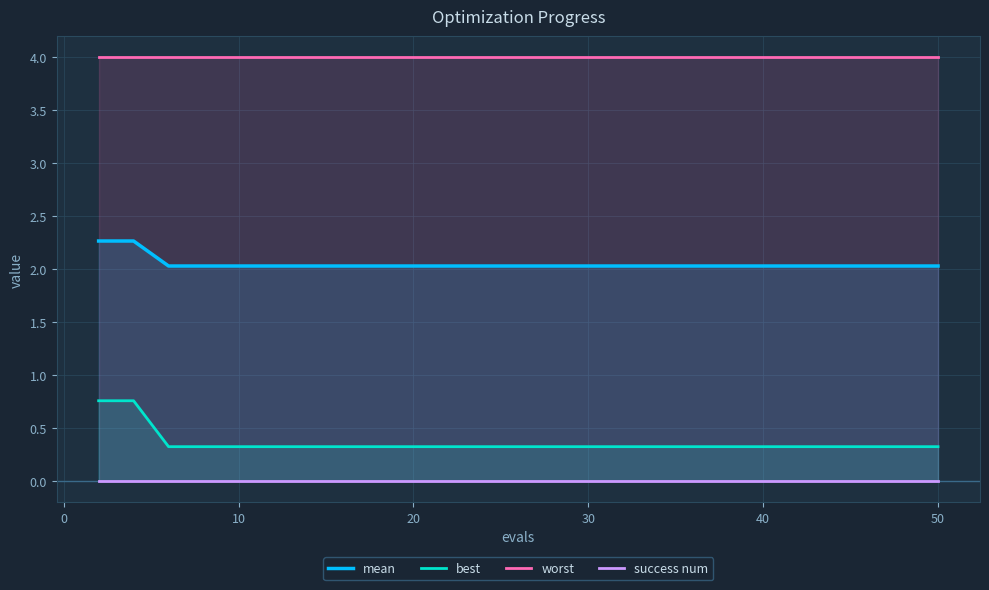

What is the lowest value of the worst series?

4.0